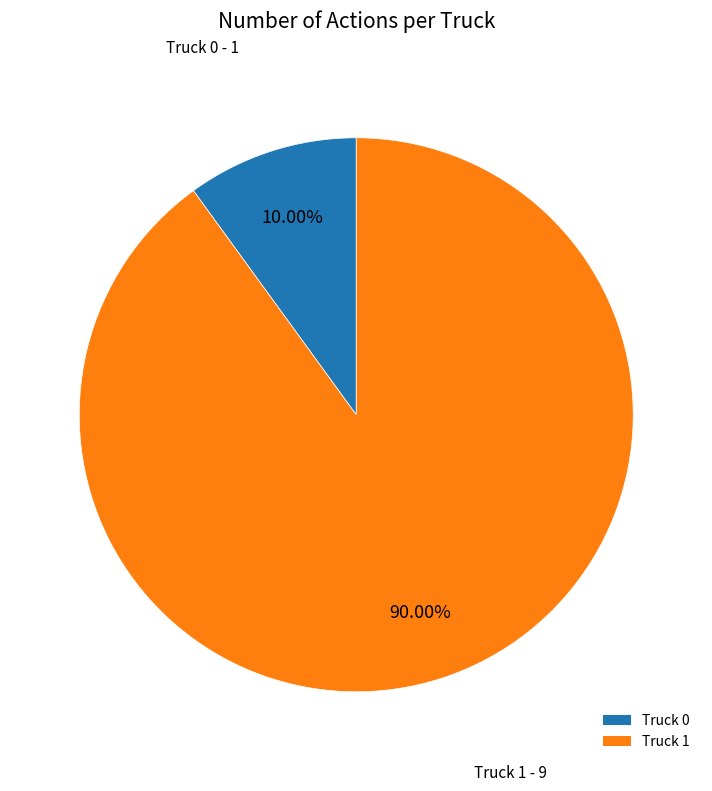

To the nearest percent, what is the average slice percentage?

50%